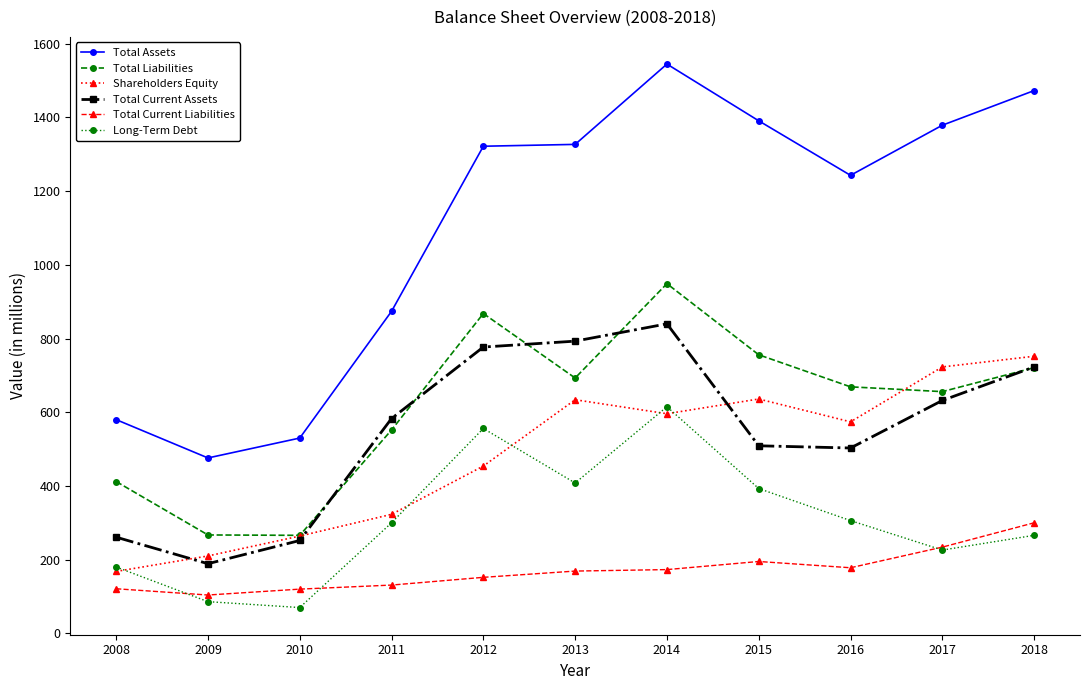

Which series has the largest range (max minus min)?

Total Assets